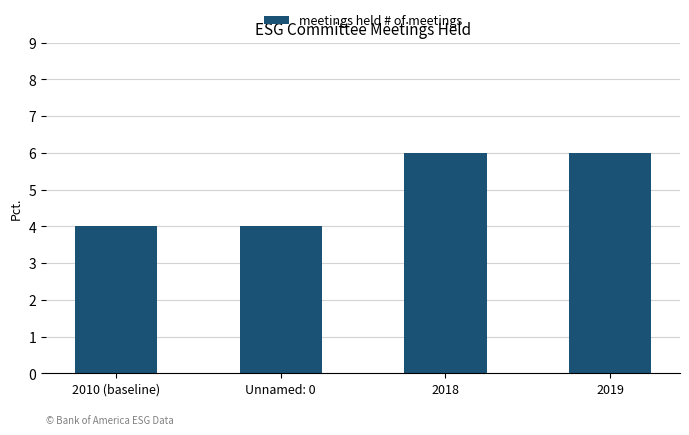

Count the values in the range 4 to 6.

4